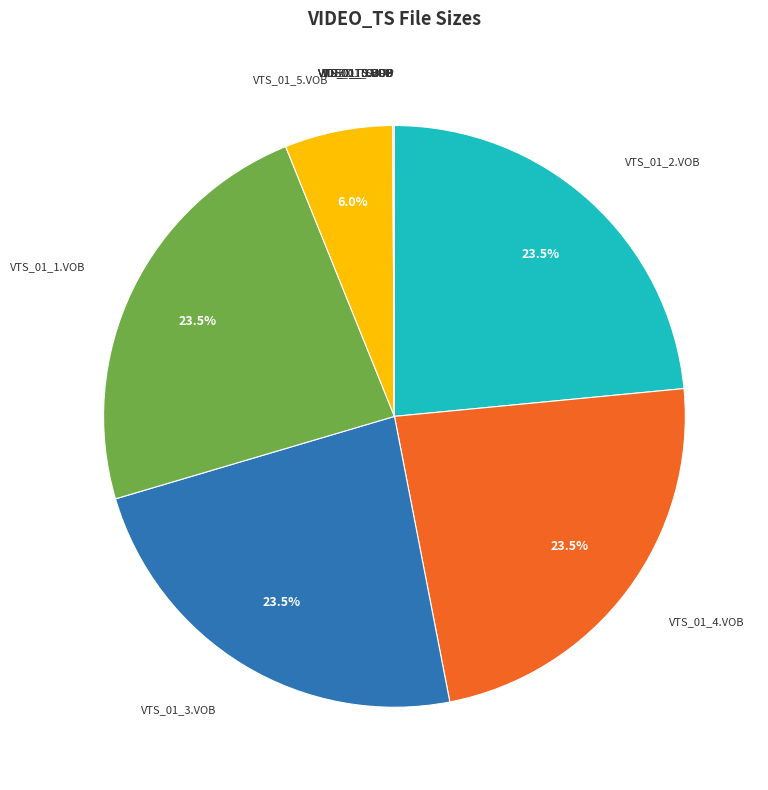

Is there any slice that represents more than half of the pie?

No